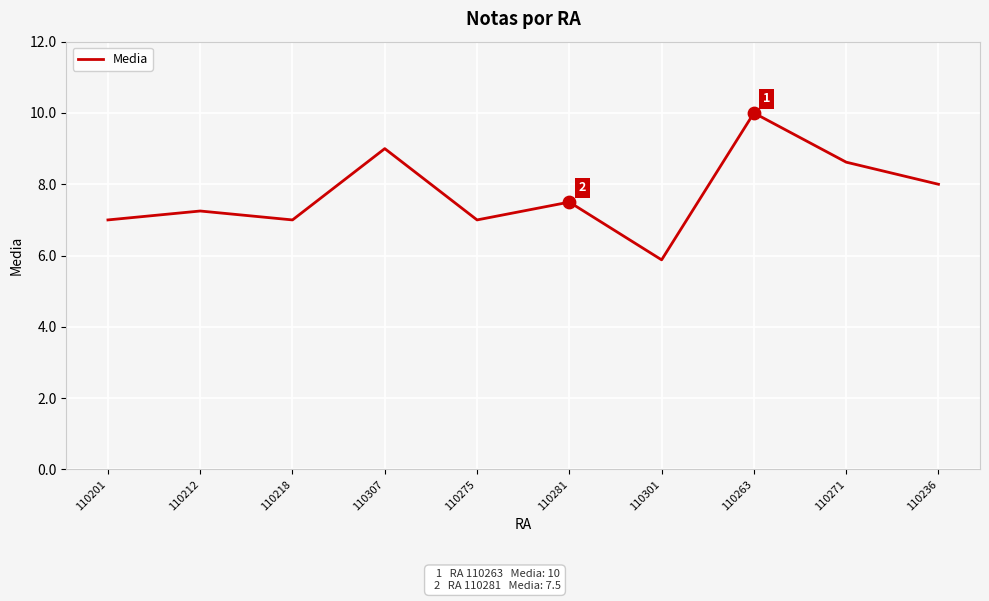

What is the ratio of the value at 110218 to the value at 110212?

1.0